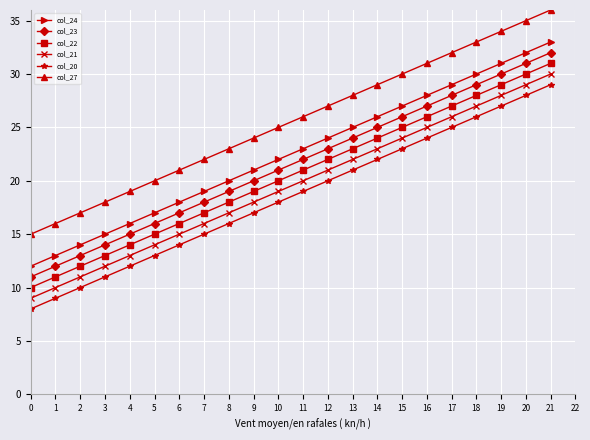

How many data points in col_20 are less than 19?

11